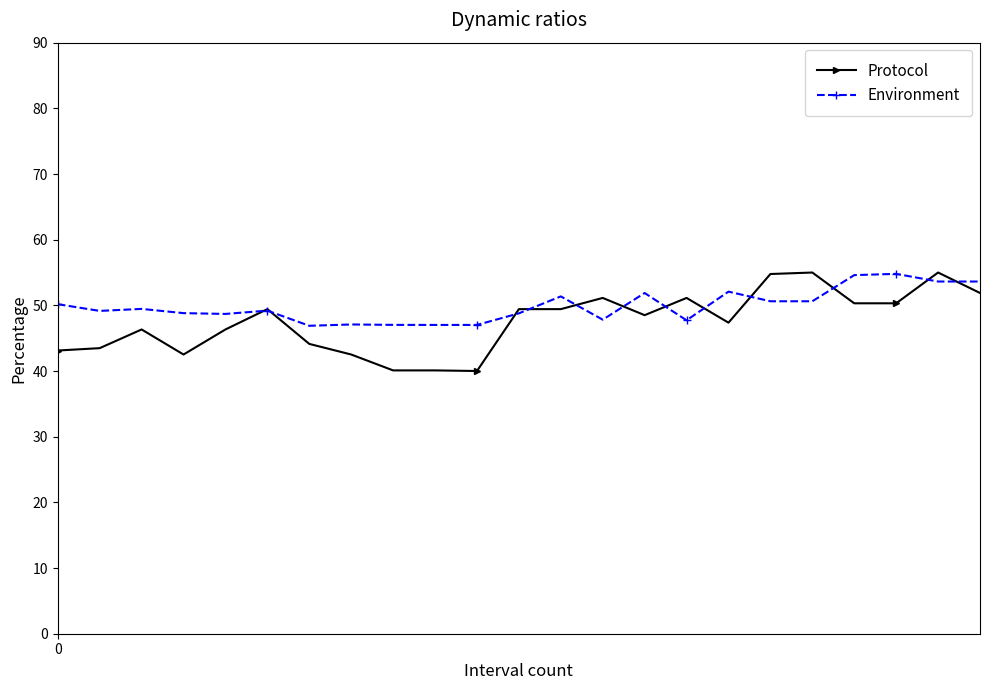

Which series has the largest range (max minus min)?

Protocol